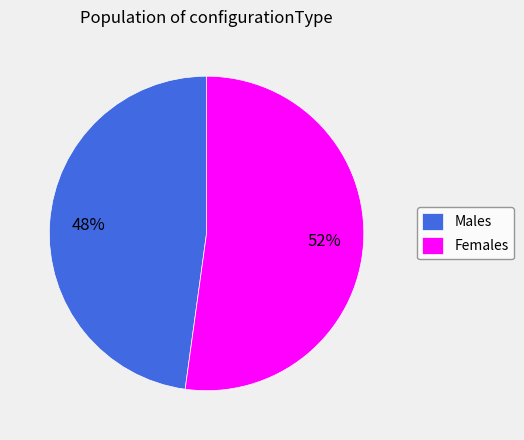

To the nearest percent, what portion does Females represent?

52%